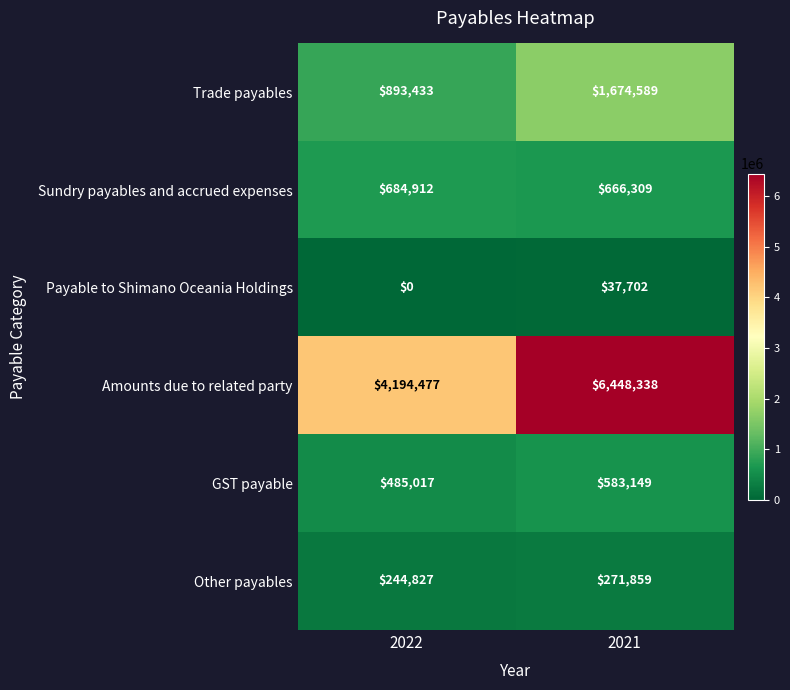

True or false: GST payable has a value of 253016 at 2021.

False